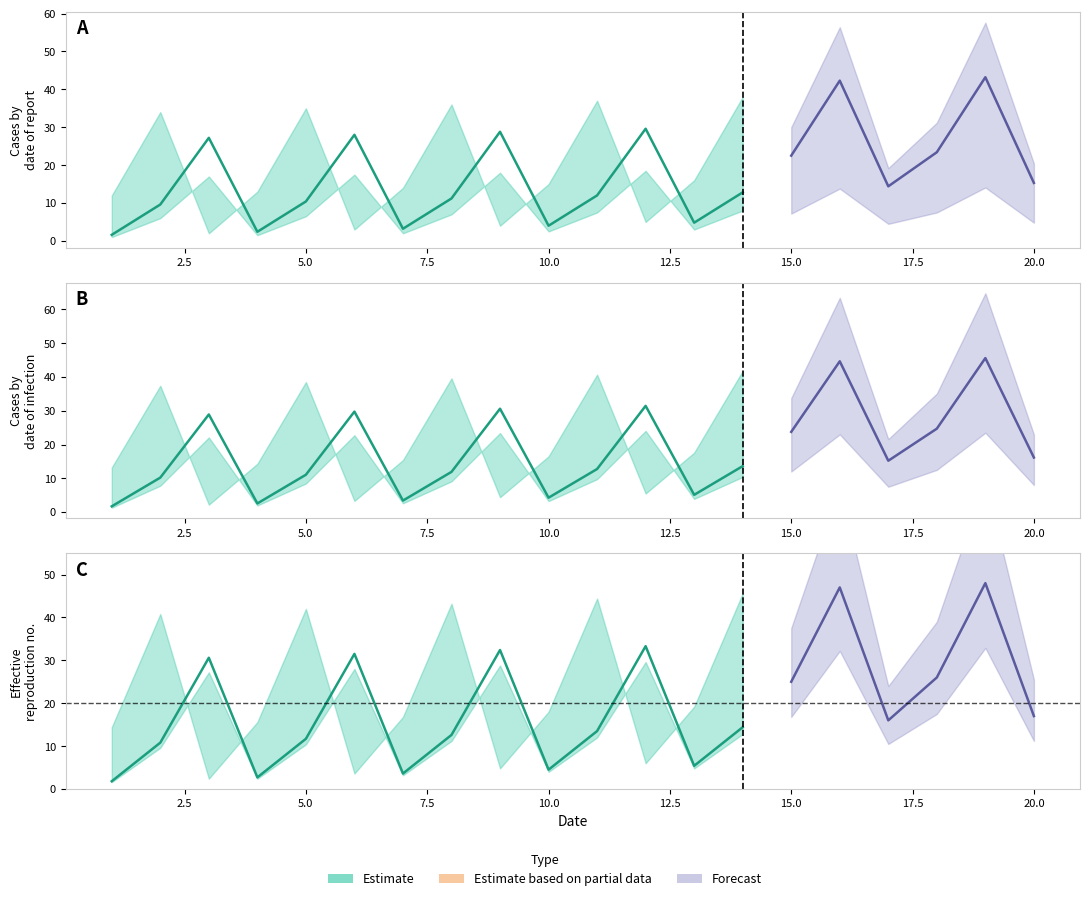

How many intersections are there between lower_bound and upper_bound?

12